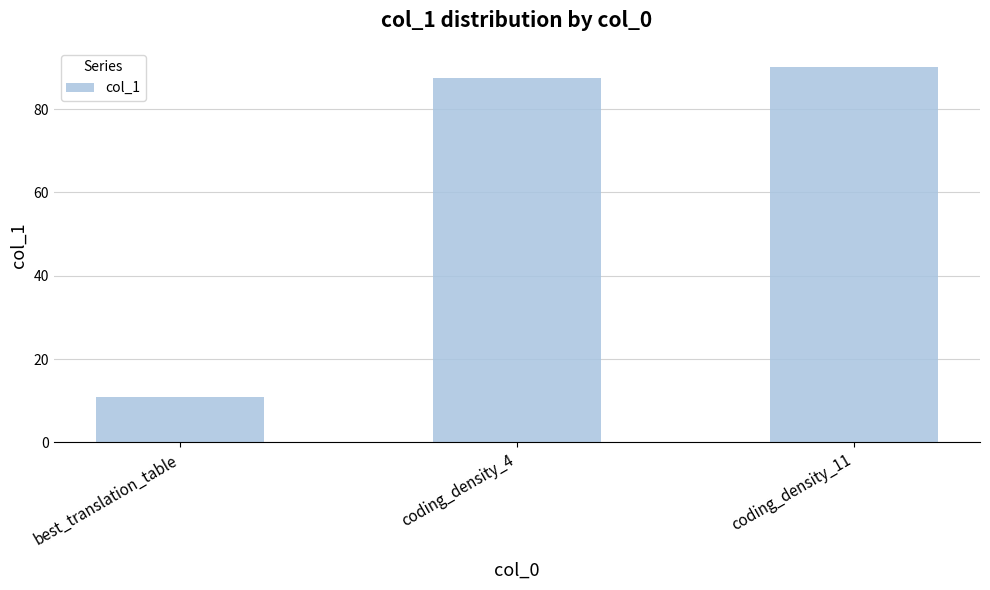

How many values exceed 87?

2